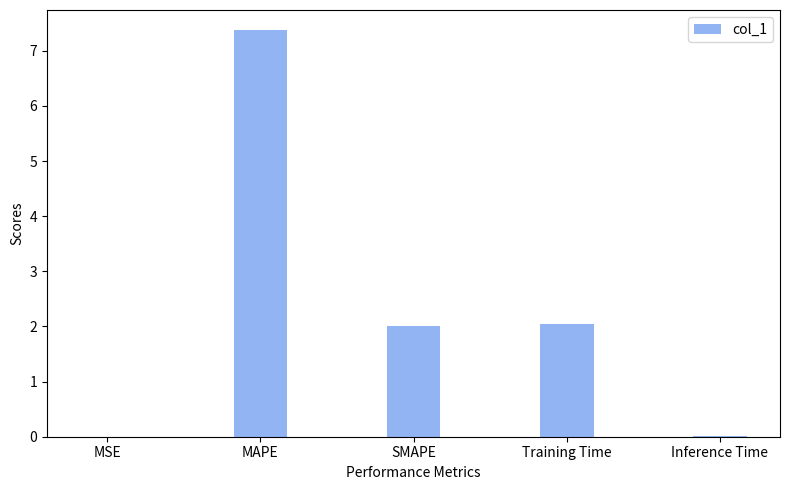

What is the sum of all values?

11.4